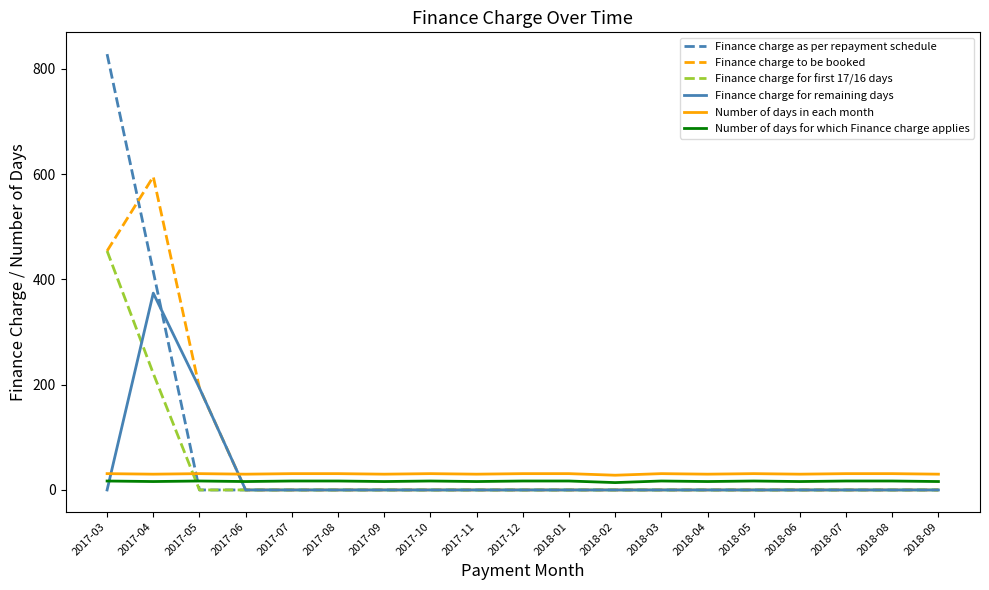

The value of Number of days in each month at 2018-05 is 31.0. True or false?

True